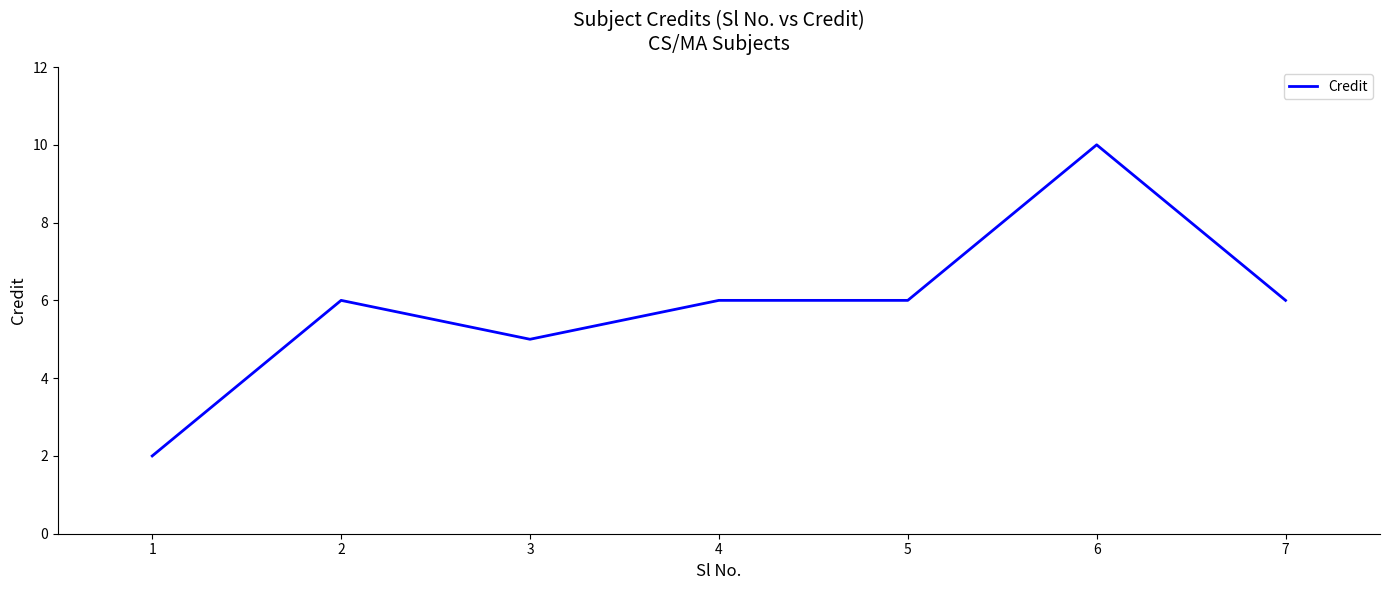

What is the difference between the maximum and minimum values?

8